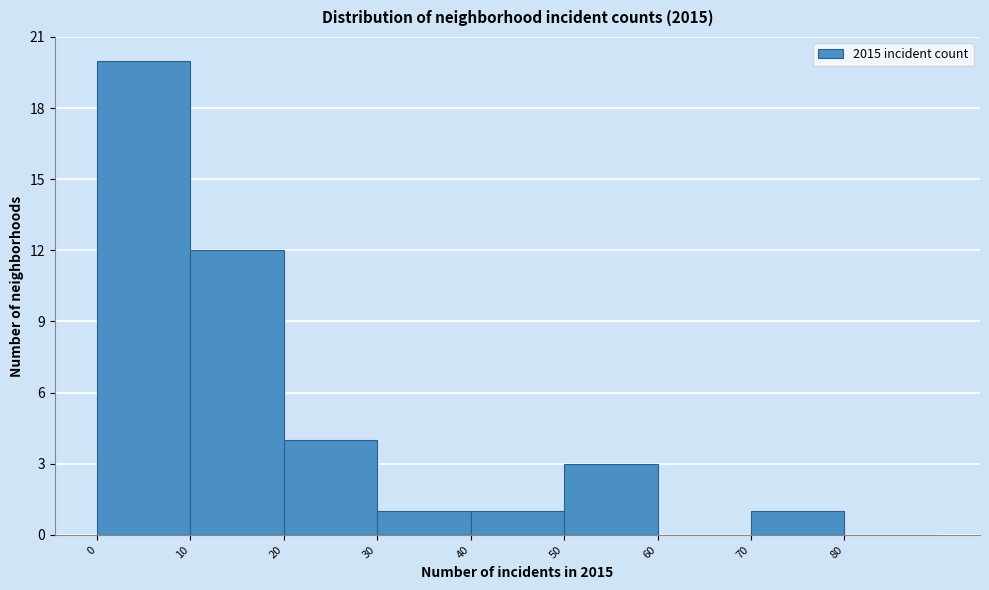

What is the height of the bar covering 0 to 10 on the x-axis? The values are not printed on the chart, so give them approximately, as read against the axis.

20